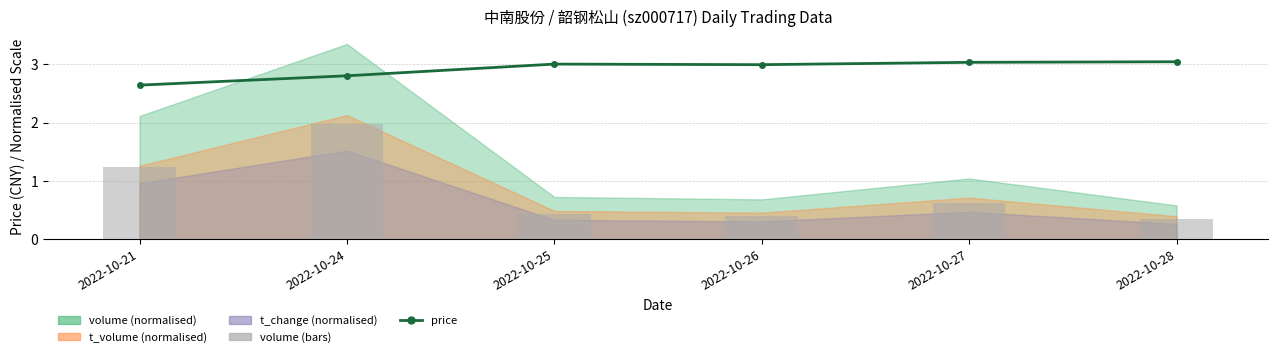

What is the highest value of the price series?

3.0